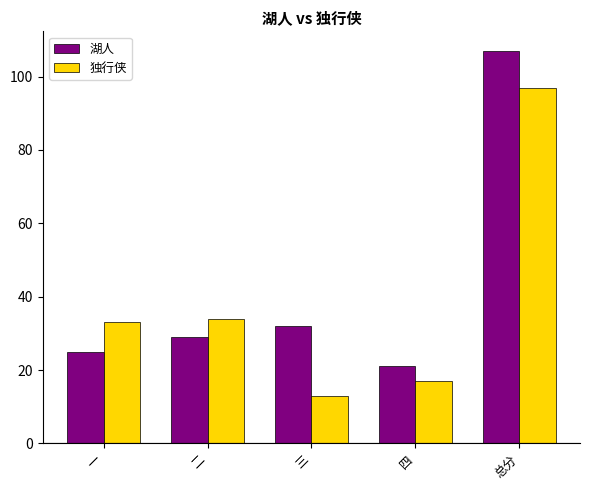

True or false: 独行侠 has a value of 17 at 四.

True